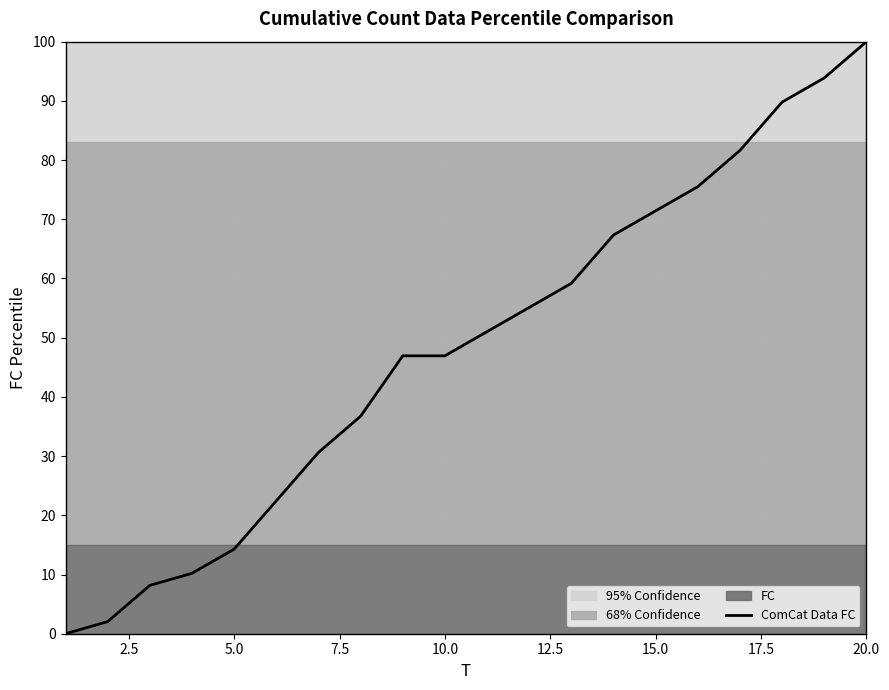

What is the maximum value for ComCat Data FC?

100.0